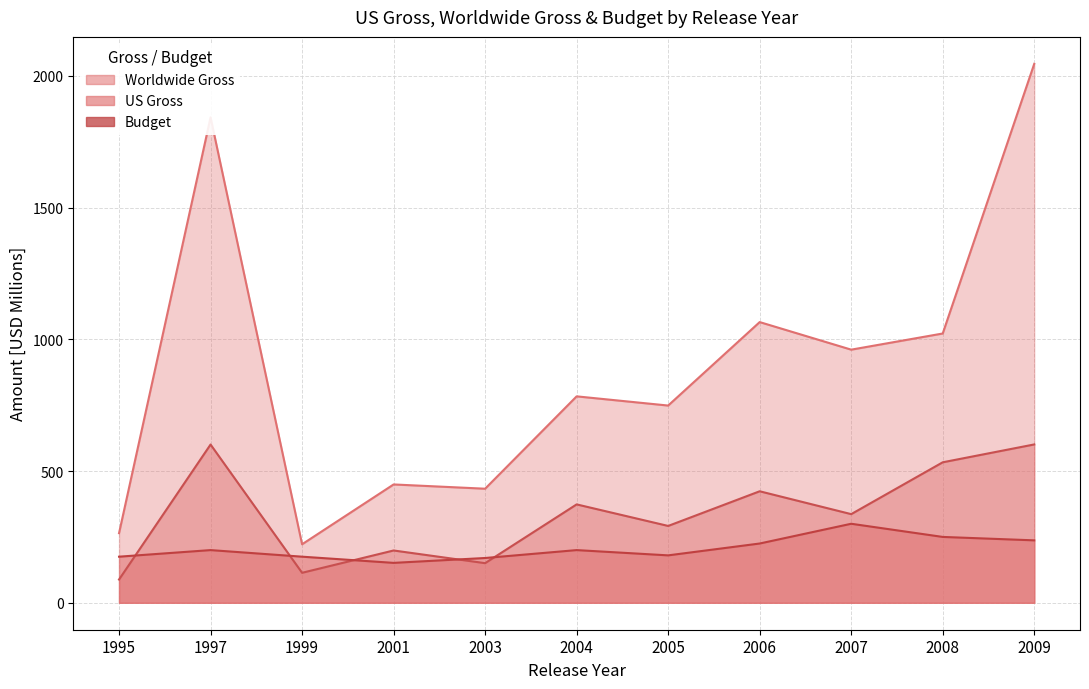

At which category is the sum across all series the highest?

2009